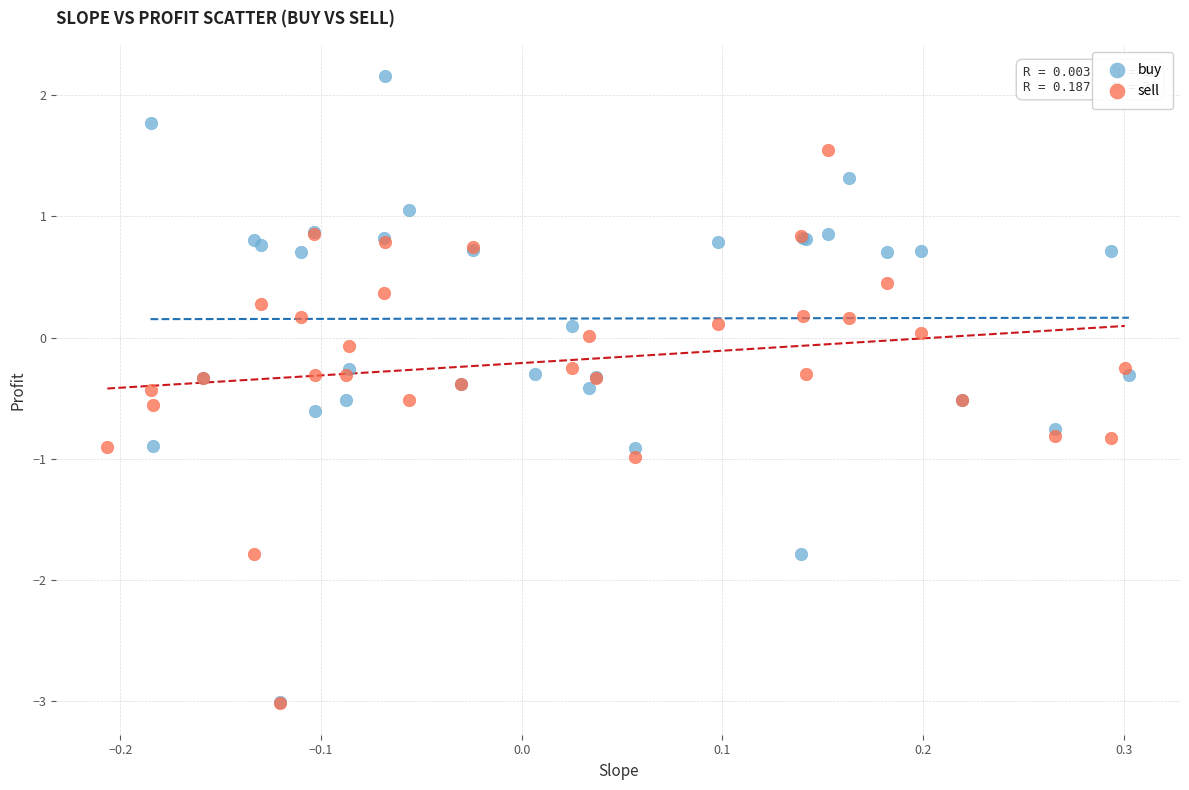

Which series has the largest Y range (max minus min)?

buy